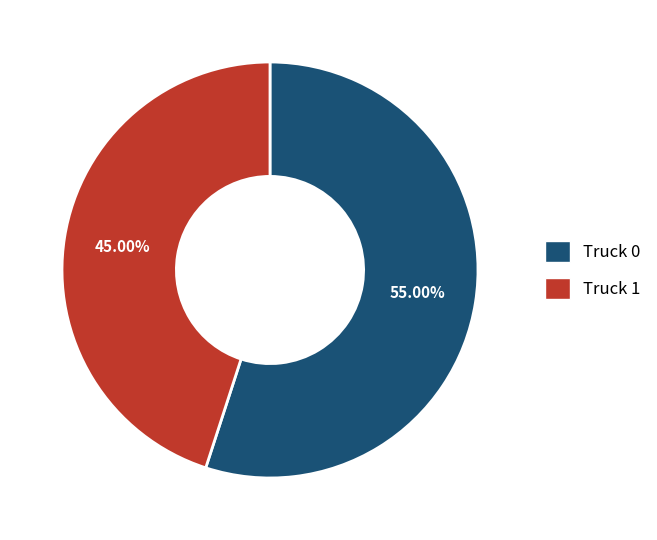

Count the number of slices in the pie.

2